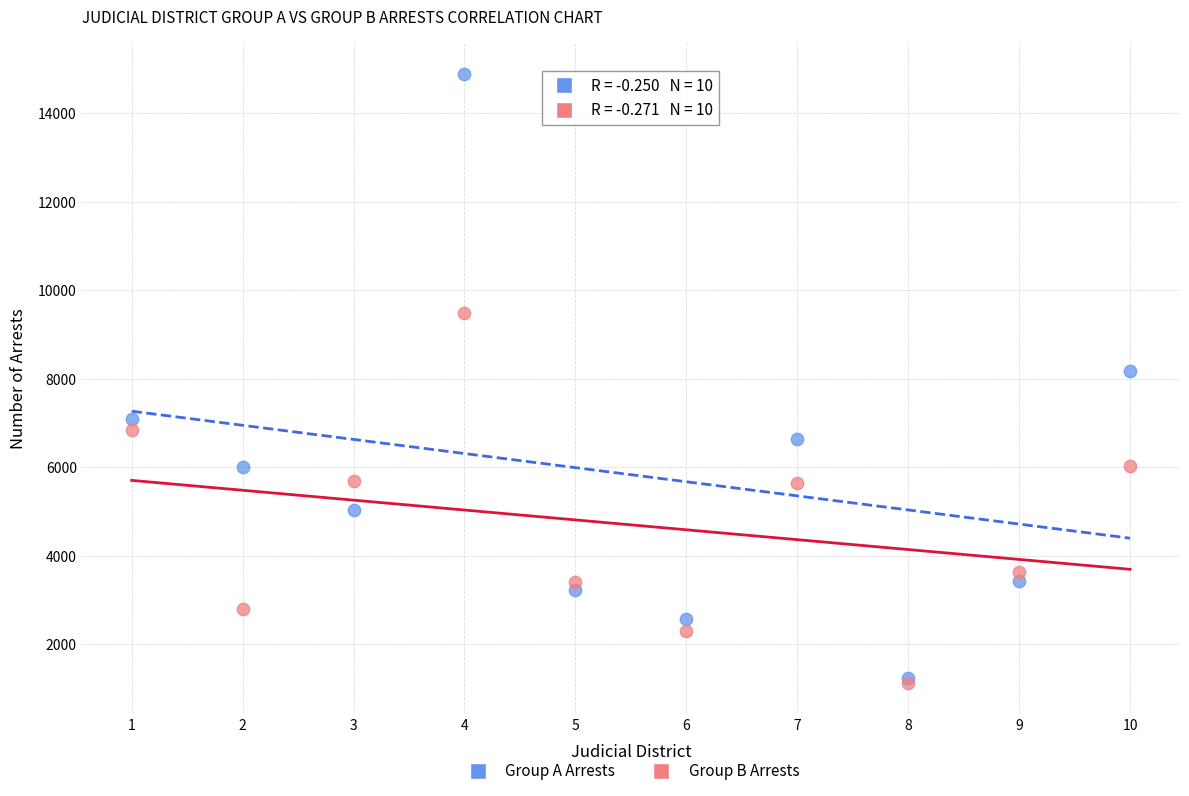

Across all series, what Y value is closest to 8008?

8175